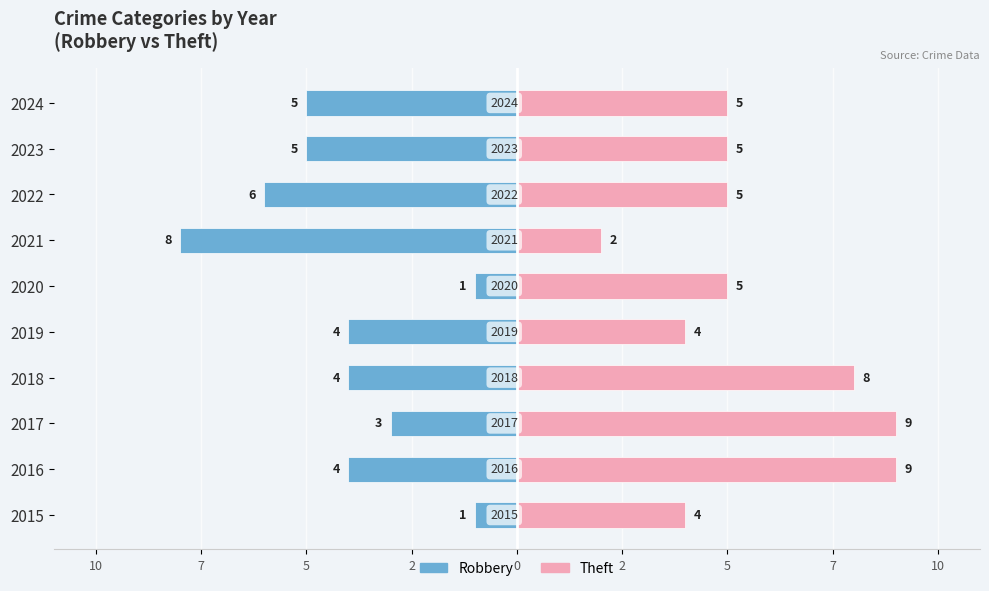

What is the lowest value of the Theft series?

2